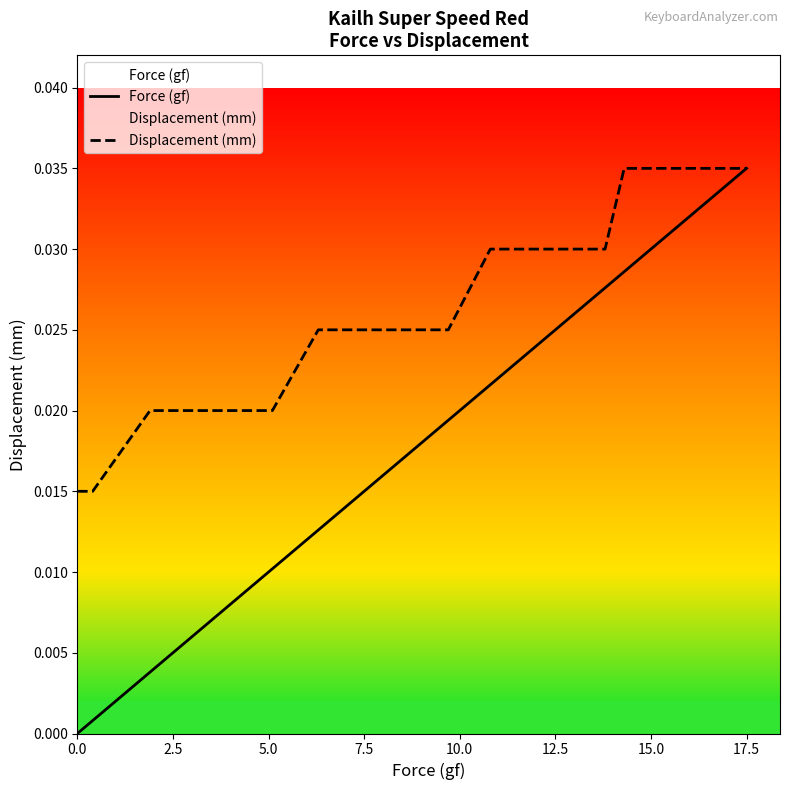

True or false: Displacement (mm) and Force (gf) intersect in this chart.

False